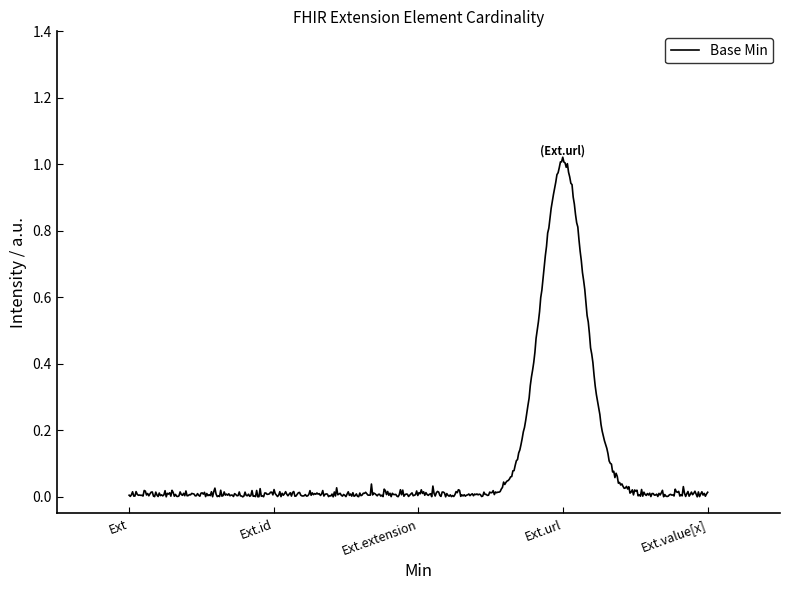

True or false: there are more than 1 points higher than both neighbors.

True